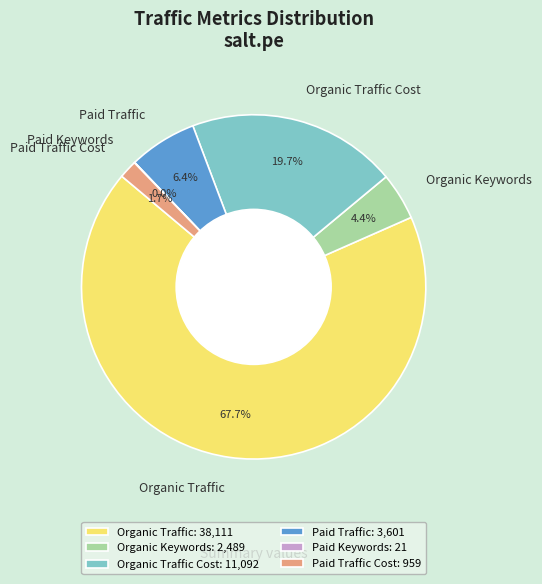

What is the ratio of the value at Paid Traffic Cost to the value at Organic Traffic Cost?

0.1